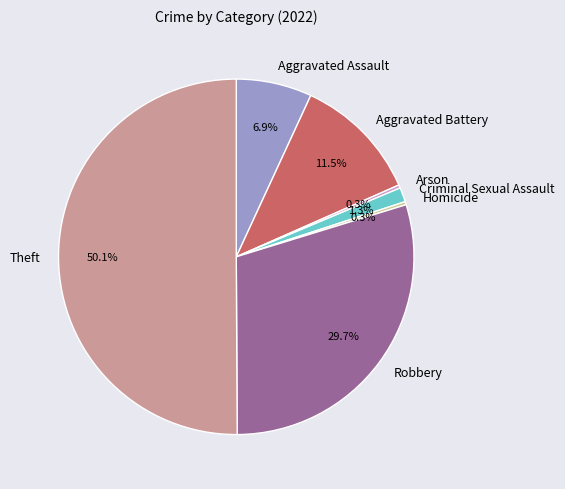

Count the number of slices in the pie.

7